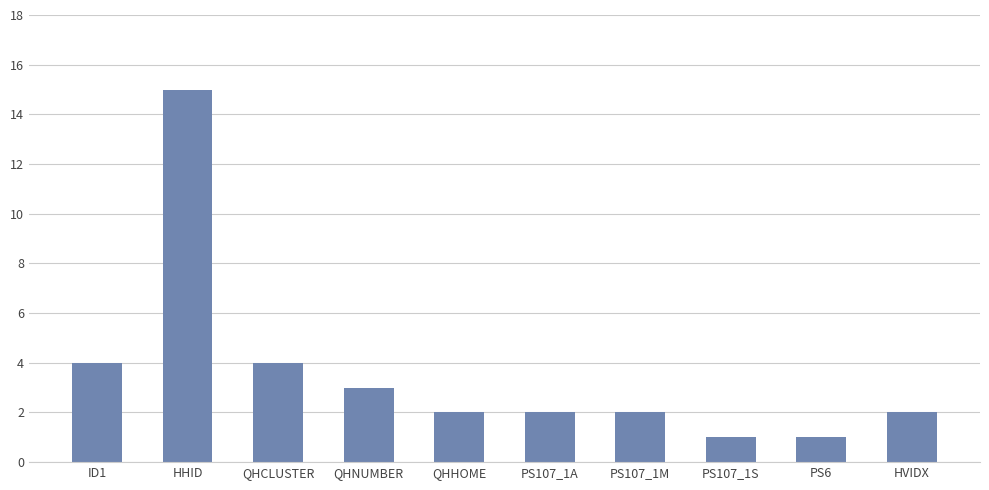

How many series are shown in this chart?

1